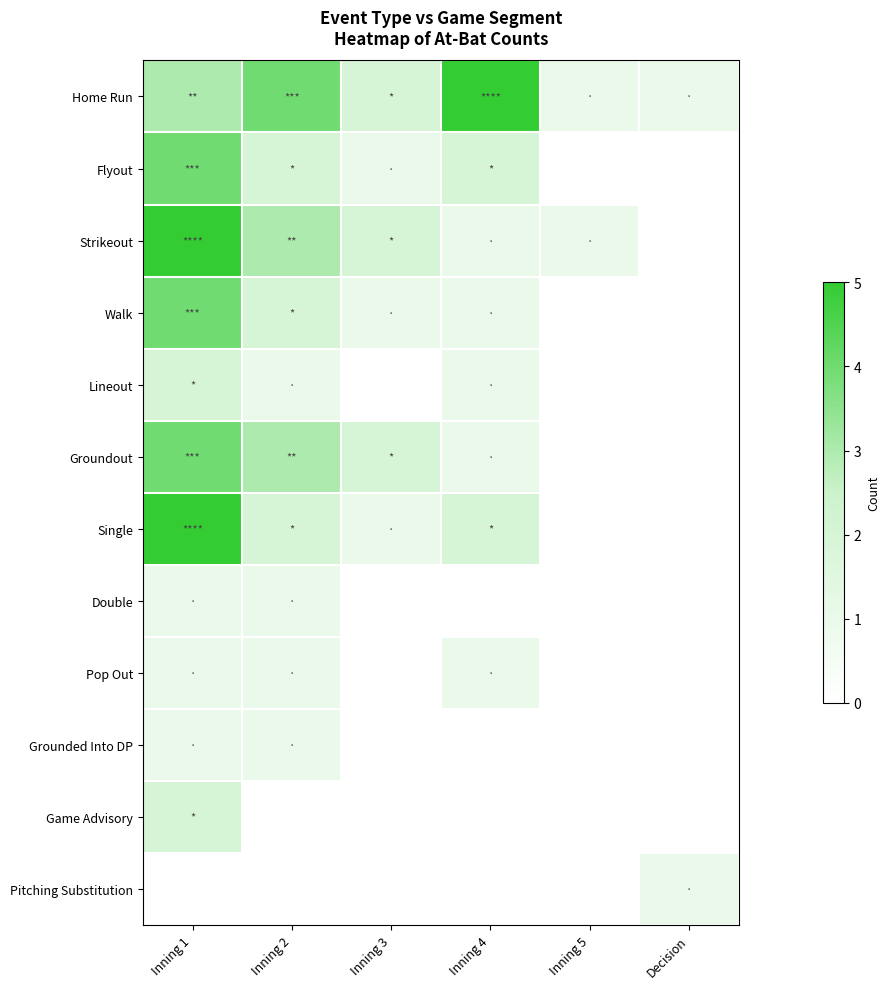

Which has a higher value, Inning 5 or Inning 4?

Inning 4